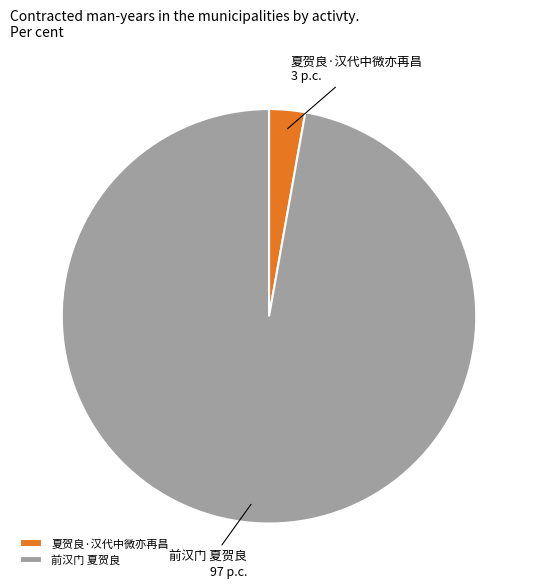

Which slice represents more than half of the pie?

前汉门 夏贺良